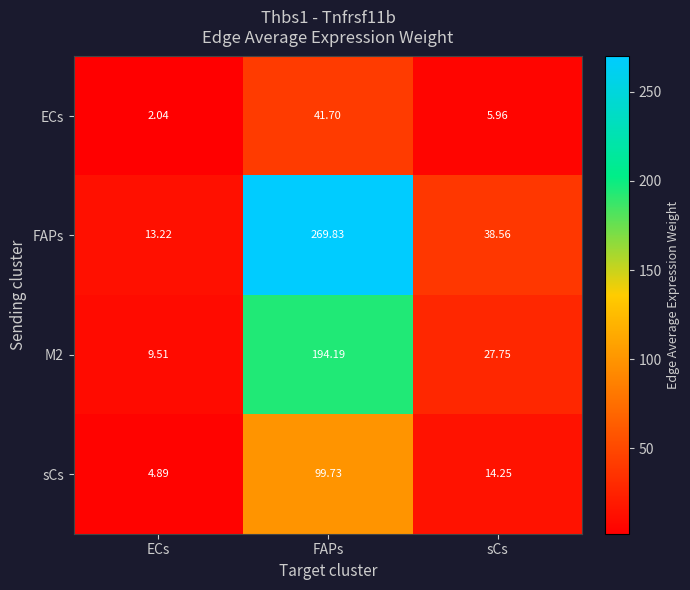

Where is FAPs nearest to the value 141?

sCs